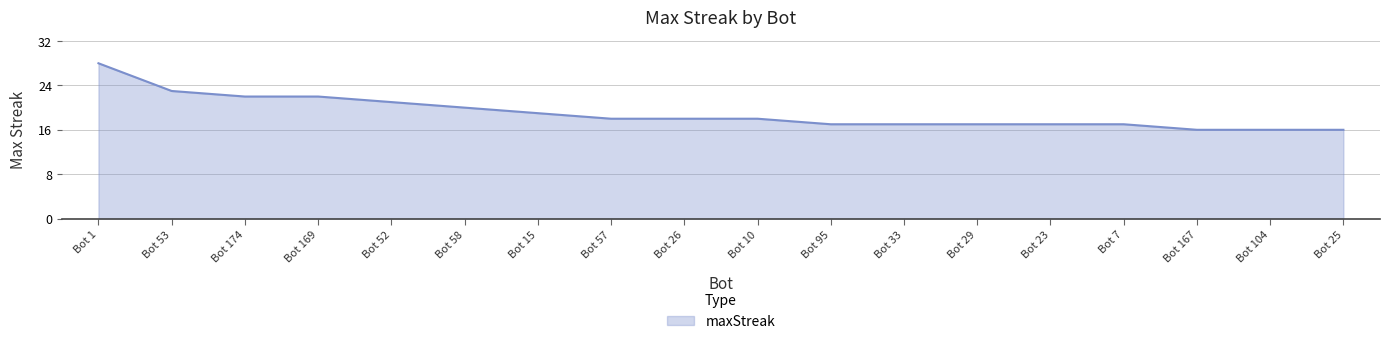

What is the difference between the values at Bot 26 and Bot 95?

1